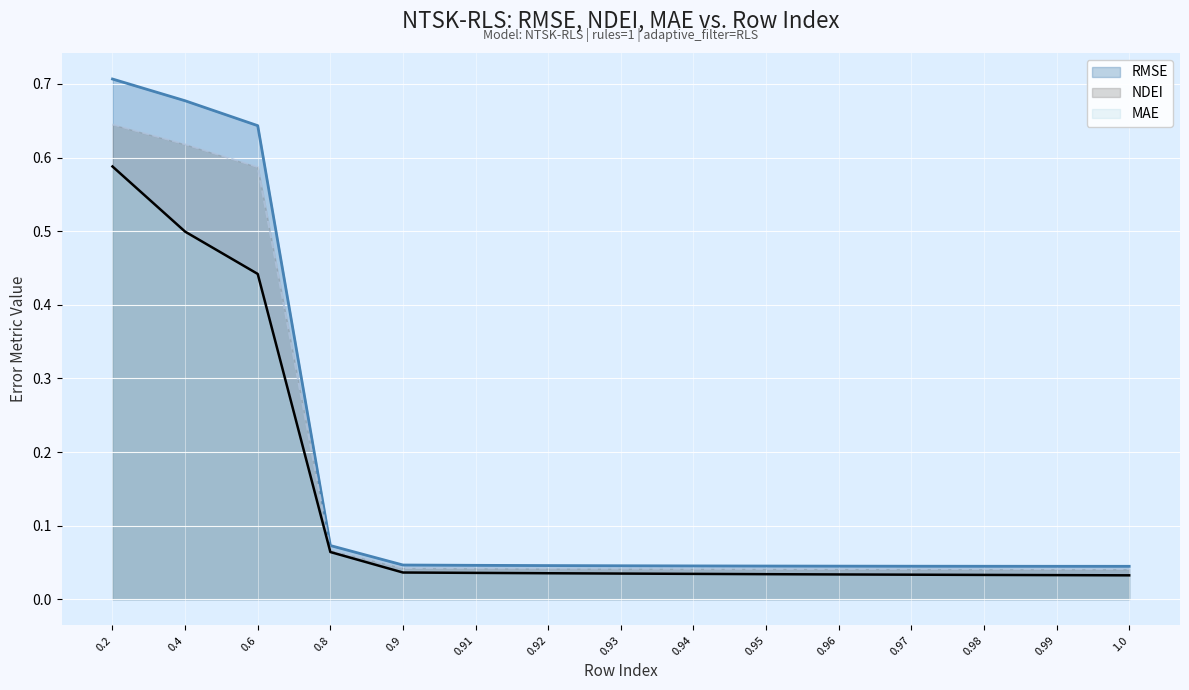

Which series has the widest spread of values?

RMSE